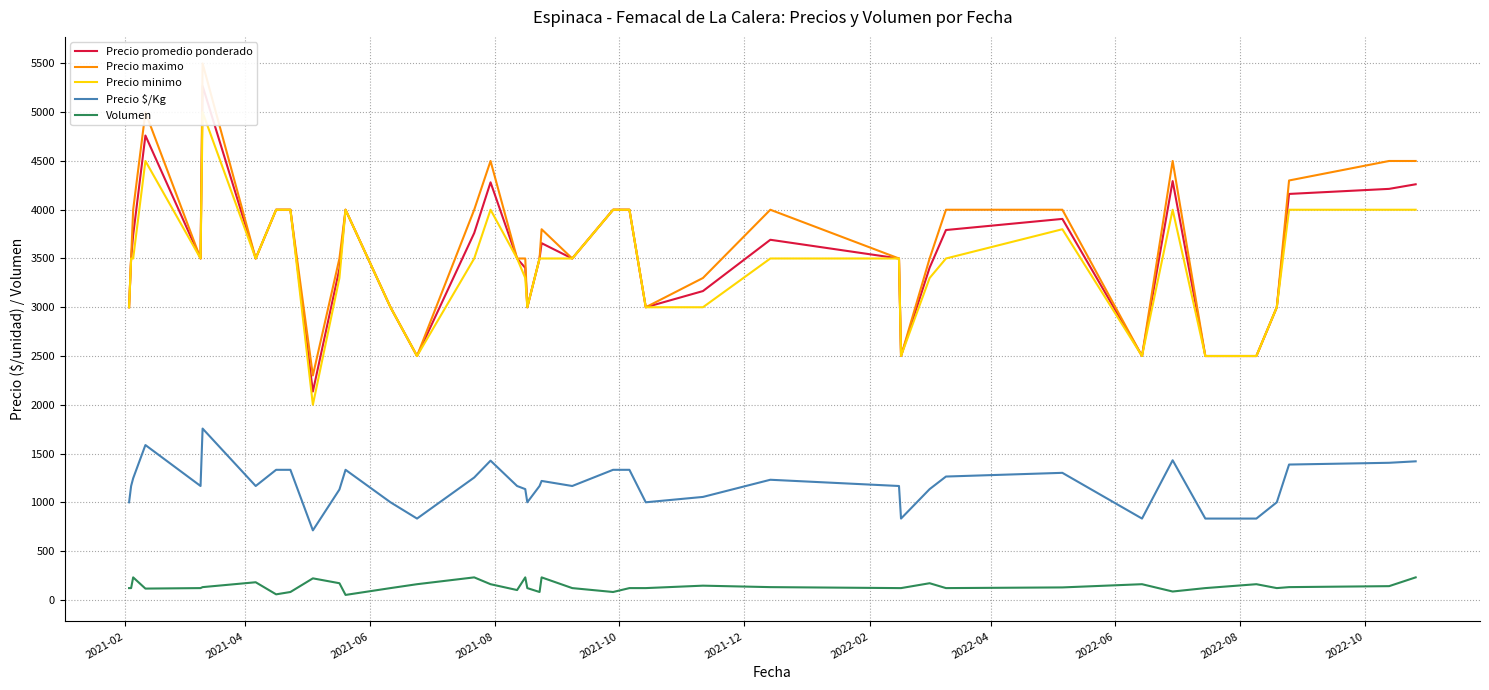

True or false: Precio $/Kg and Volumen cross at least once.

False